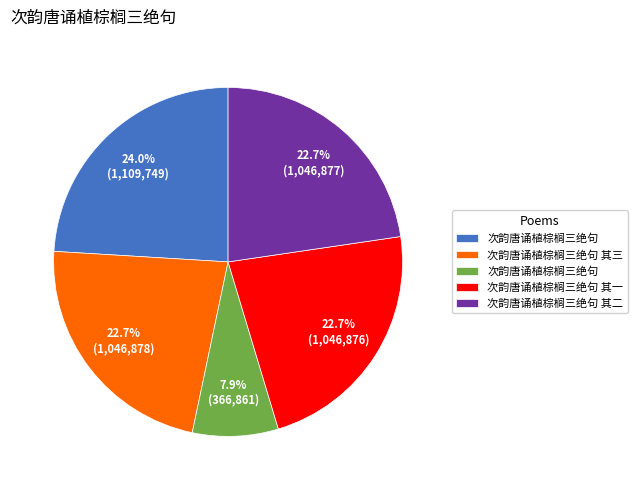

Is there a majority slice in this chart?

No